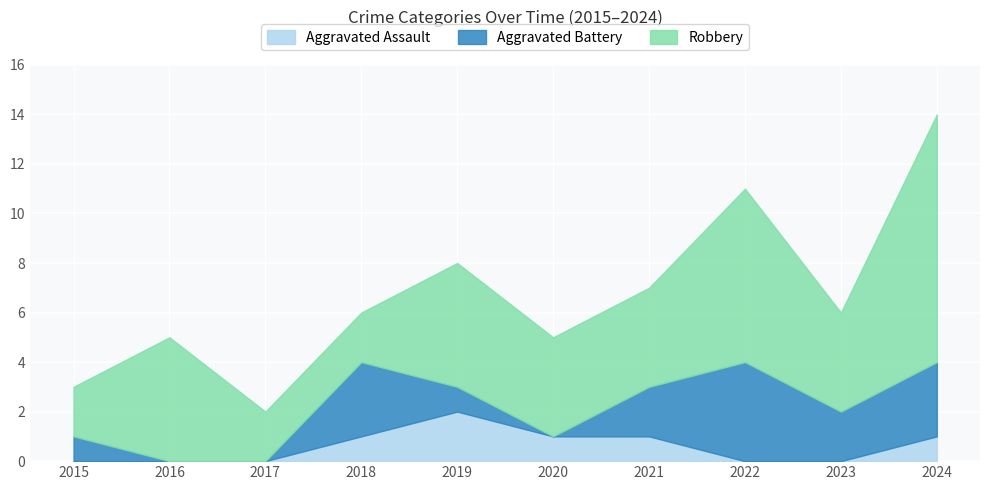

The value of Aggravated Assault at 2019 is 1. True or false?

False